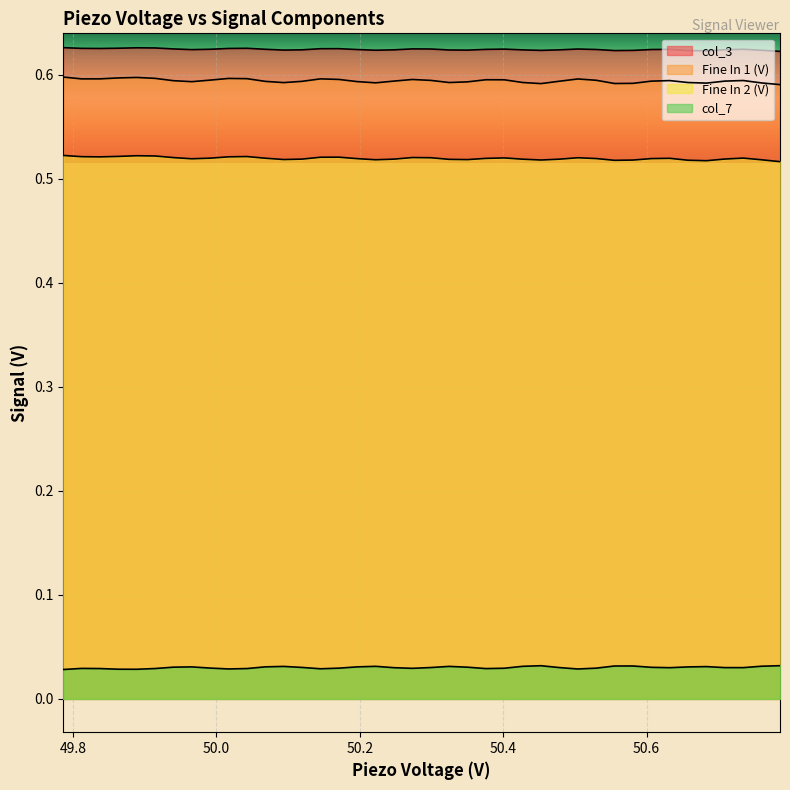

Is the value of Fine In 2 (V) at 50.4 greater than the value of col_3 at 31?

Yes